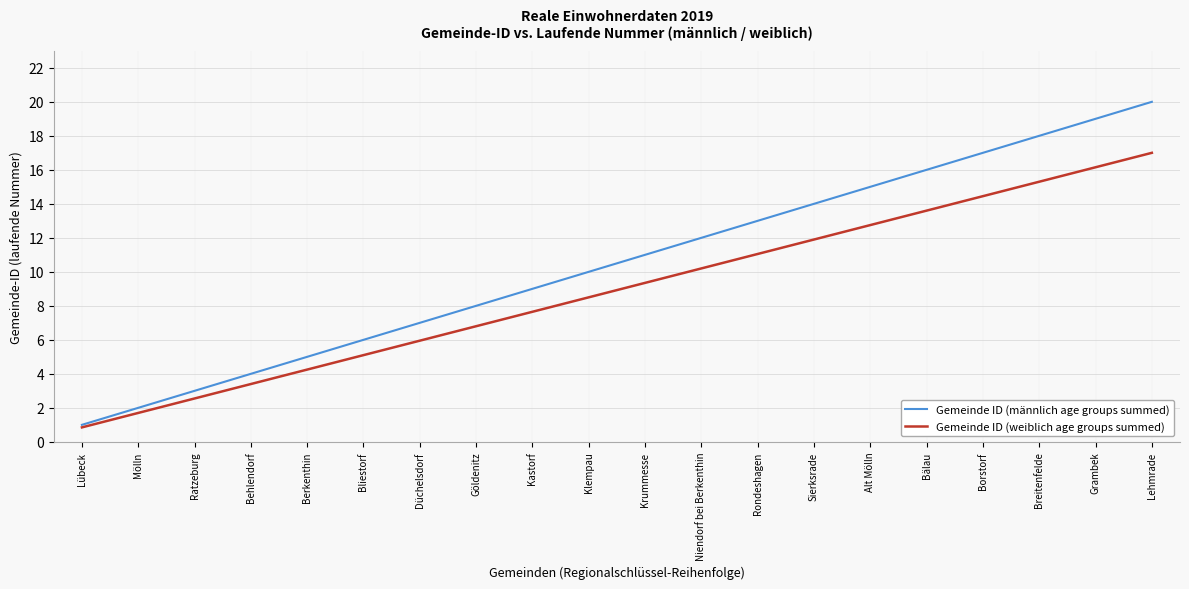

How many lines are shown in the chart?

2